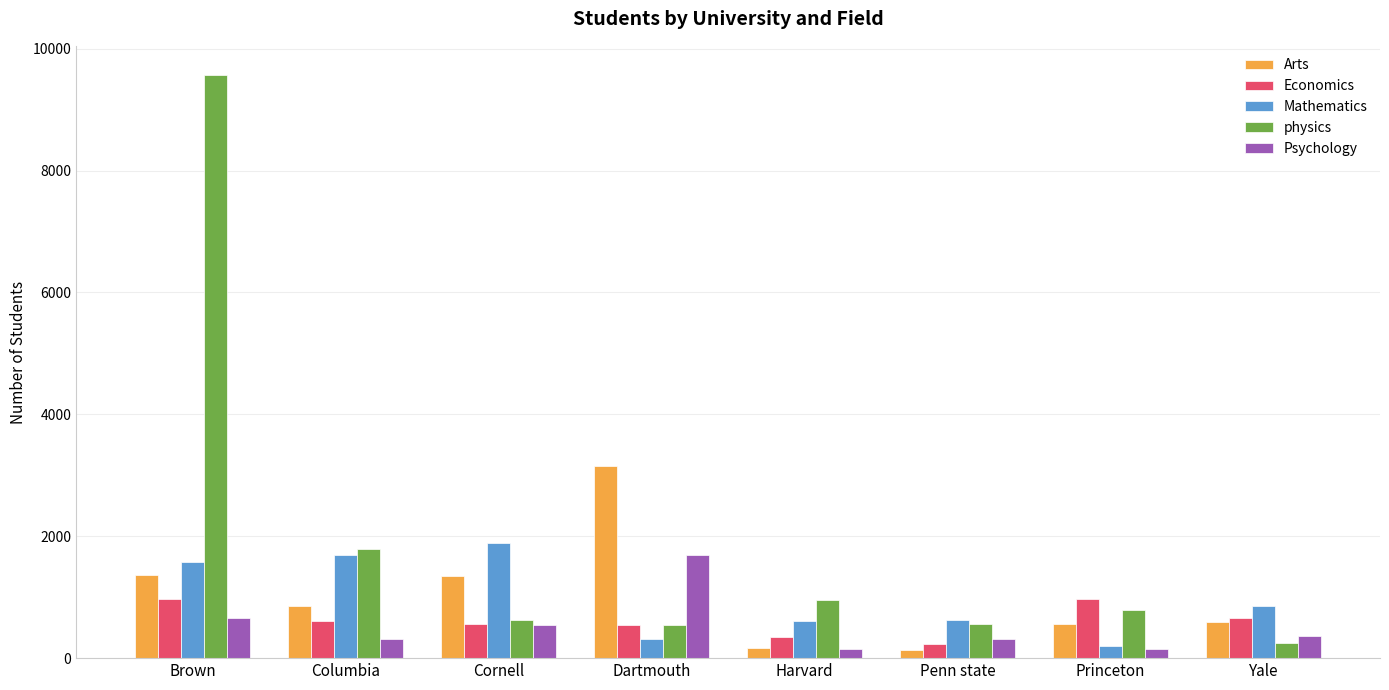

What is the difference between the maximum and minimum values in the Arts series?

3020